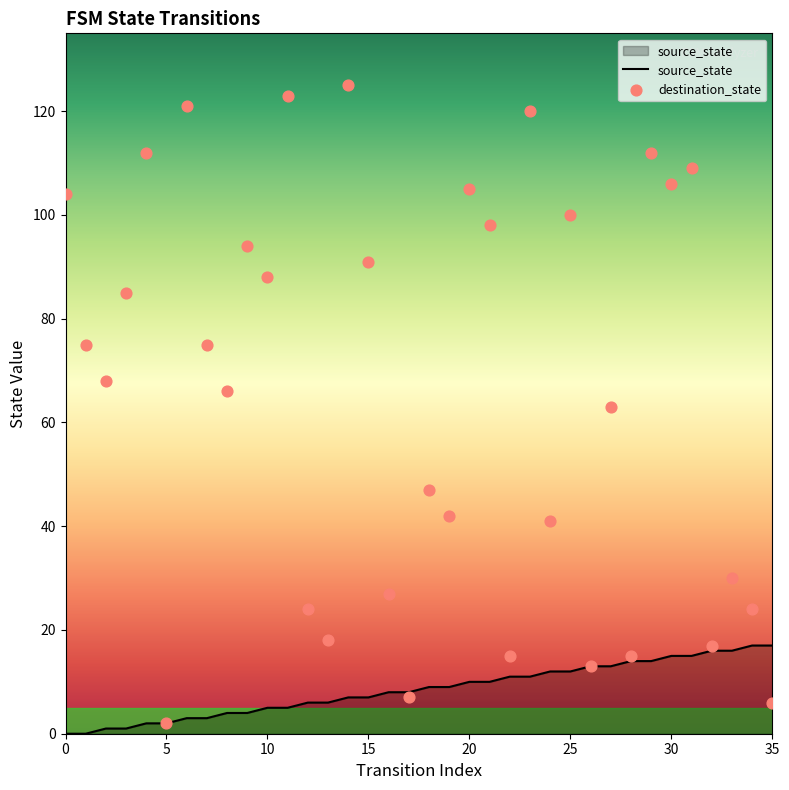

At which category is the sum across all series the highest?

14